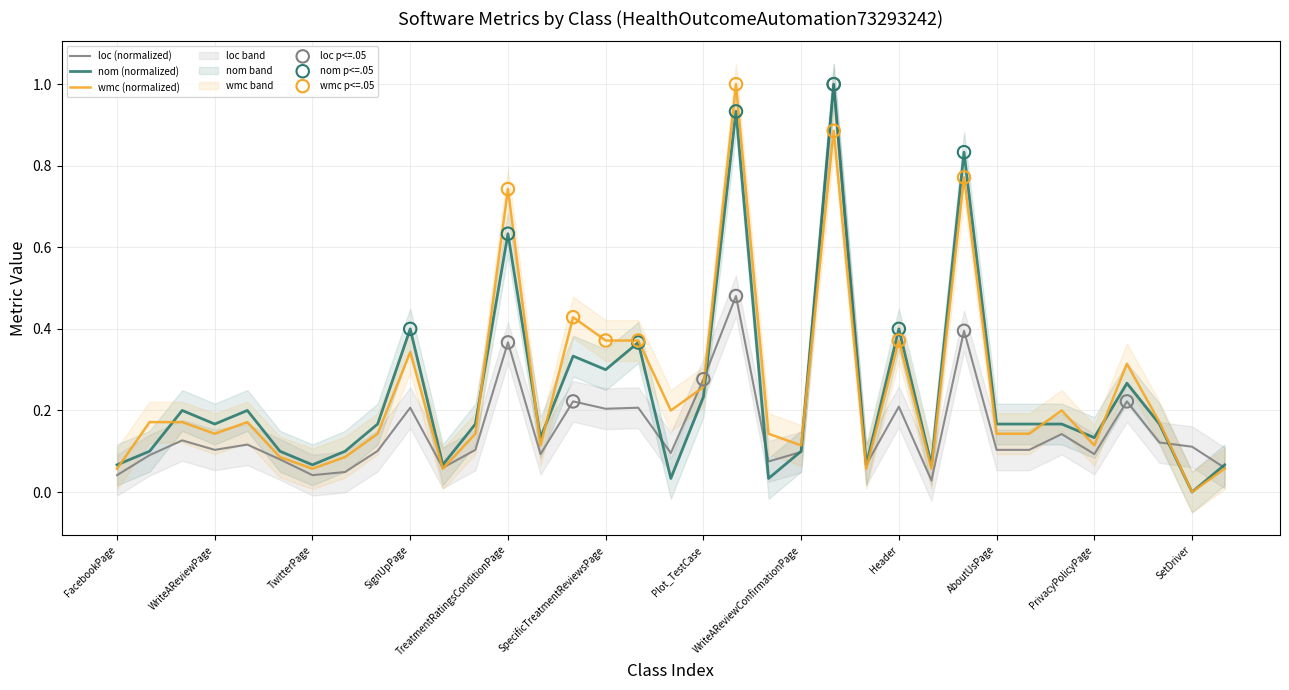

What is the total value across all series at SpecificTreatmentReviewsPage?

0.9